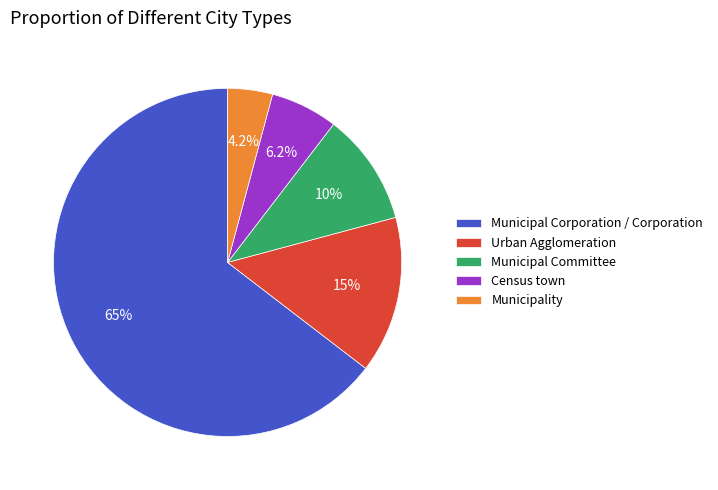

To the nearest percent, what is the difference between the largest and smallest slice percentages?

60%